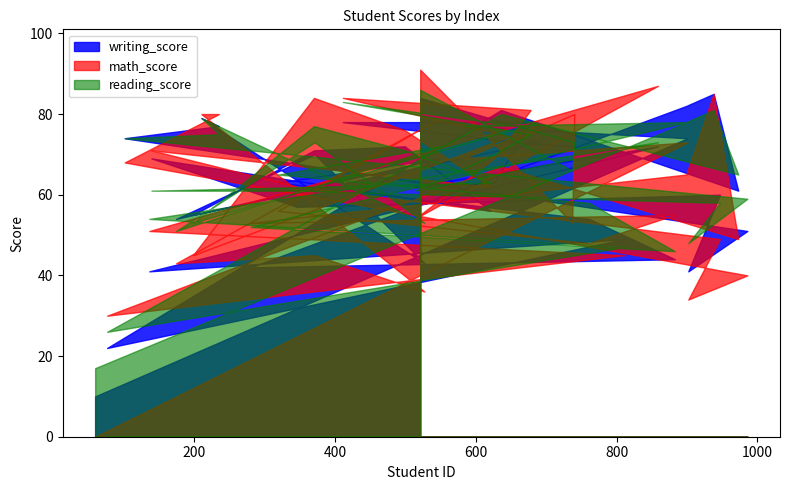

The math_score series shows 69 at 584. True or false?

True